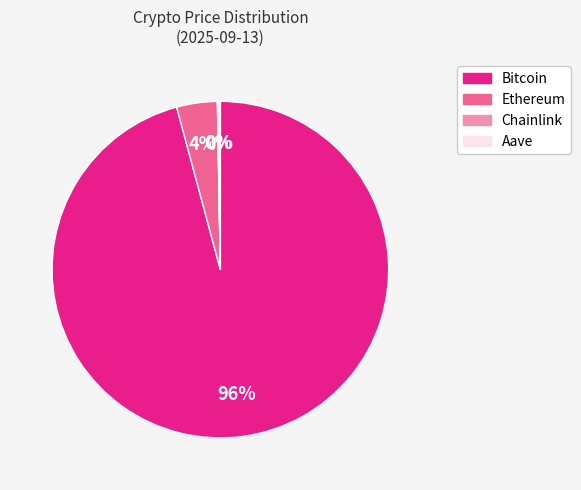

Which slice is the largest?

Bitcoin